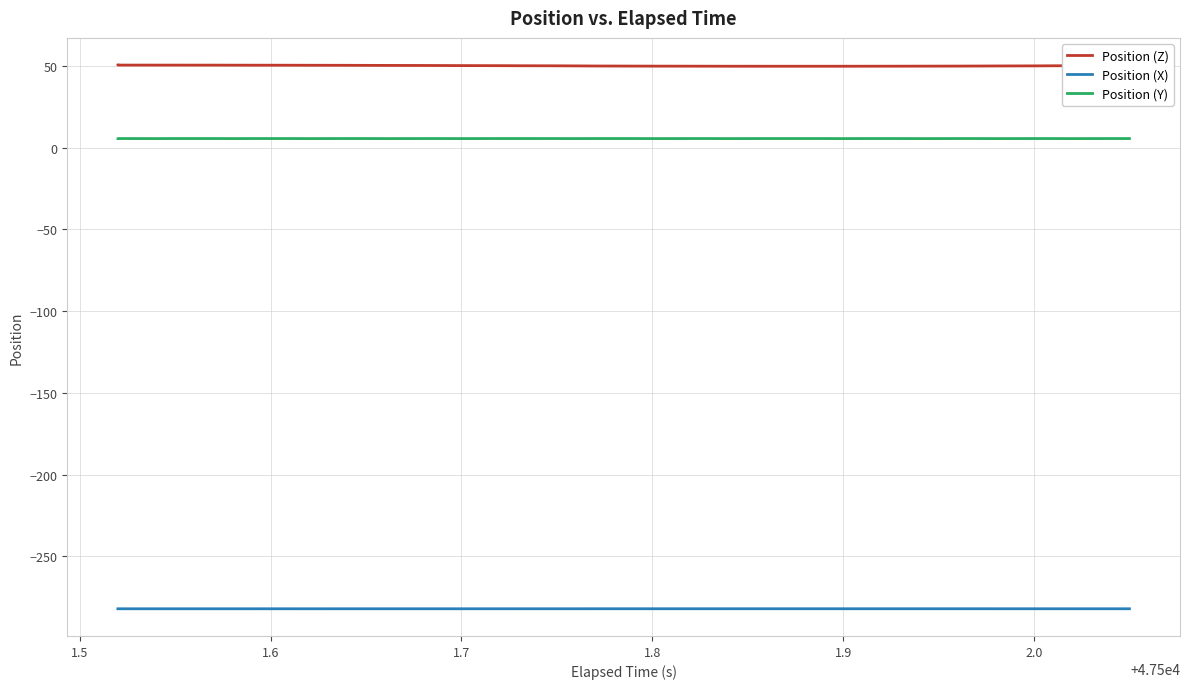

What is the greatest value displayed?

50.5